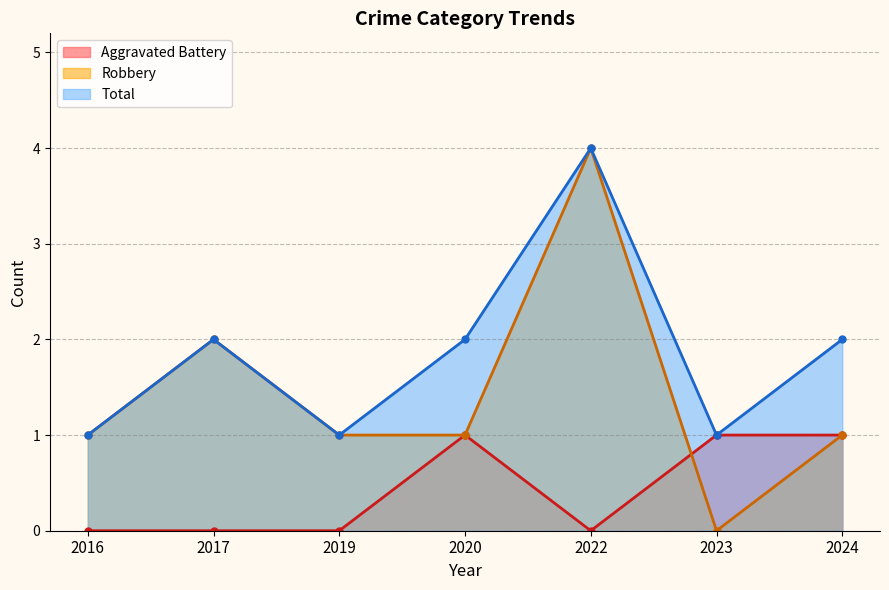

At 2017, list the series in order from largest to smallest.

Robbery, Total, Aggravated Battery